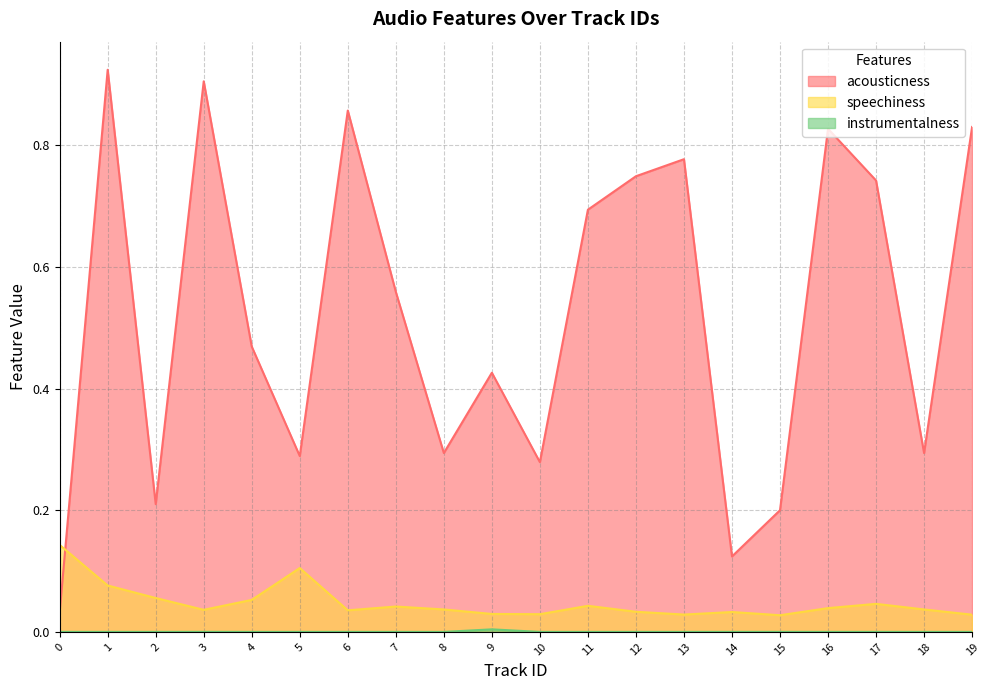

Count the number of data series in this chart.

3